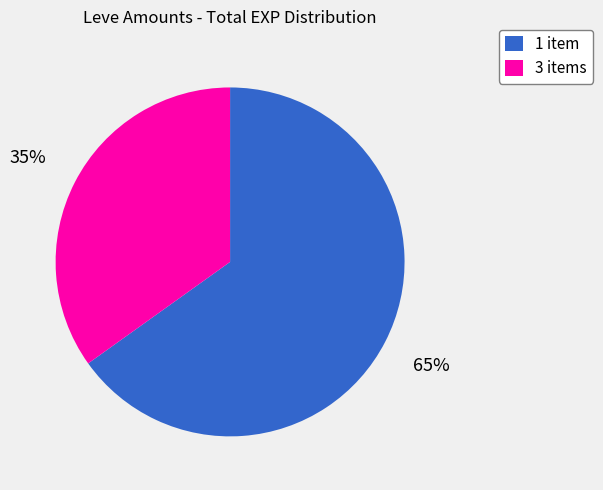

What is the ratio of the value at 3 items to the value at 1 item?

0.5